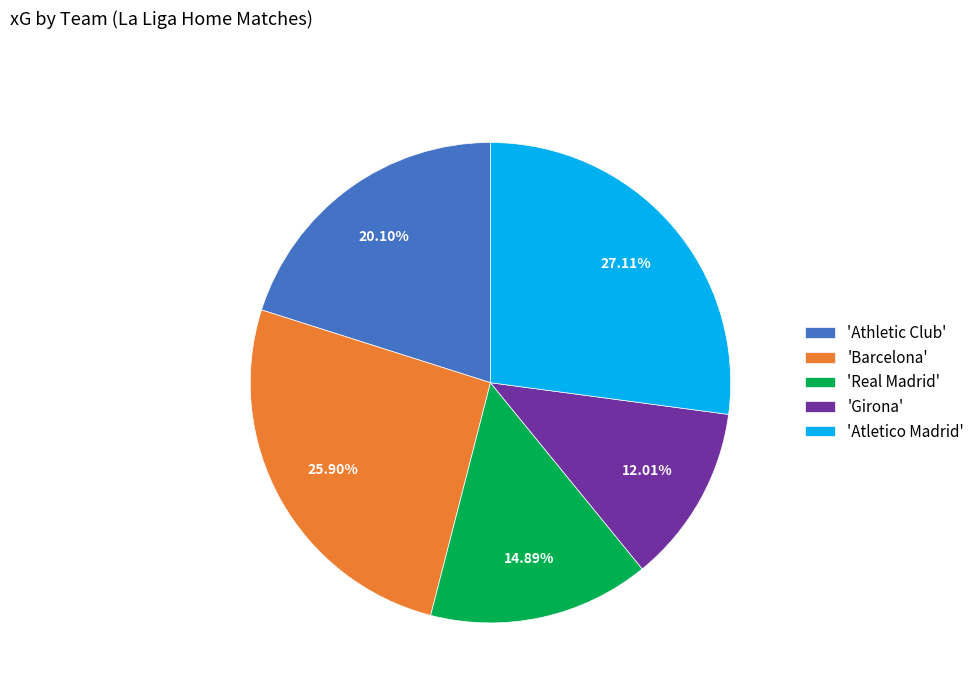

Which category has the biggest portion of the pie?

'Atletico Madrid'